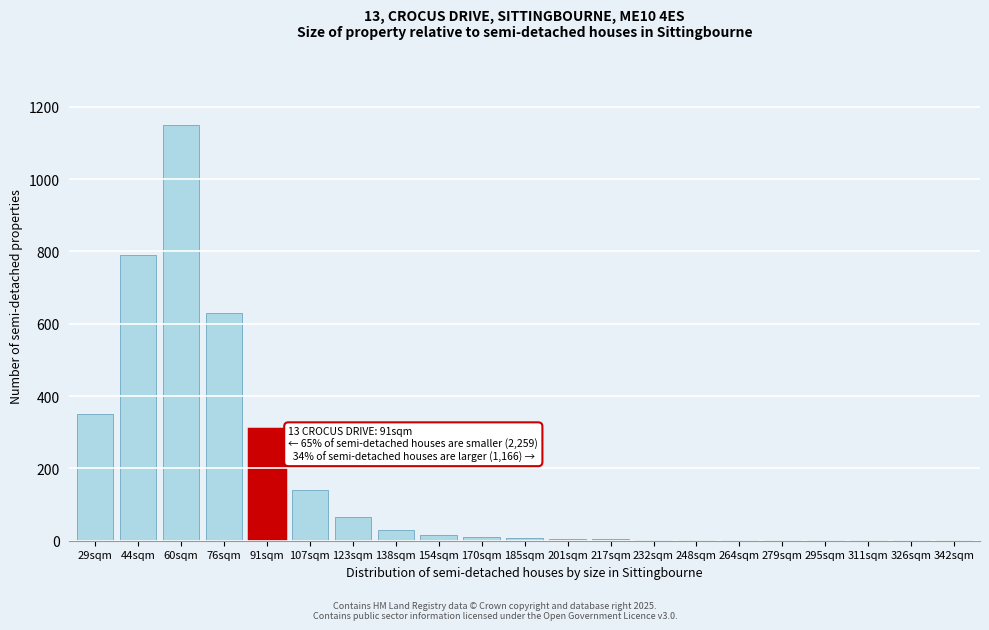

At which category does the chart reach its peak across all series?

60sqm